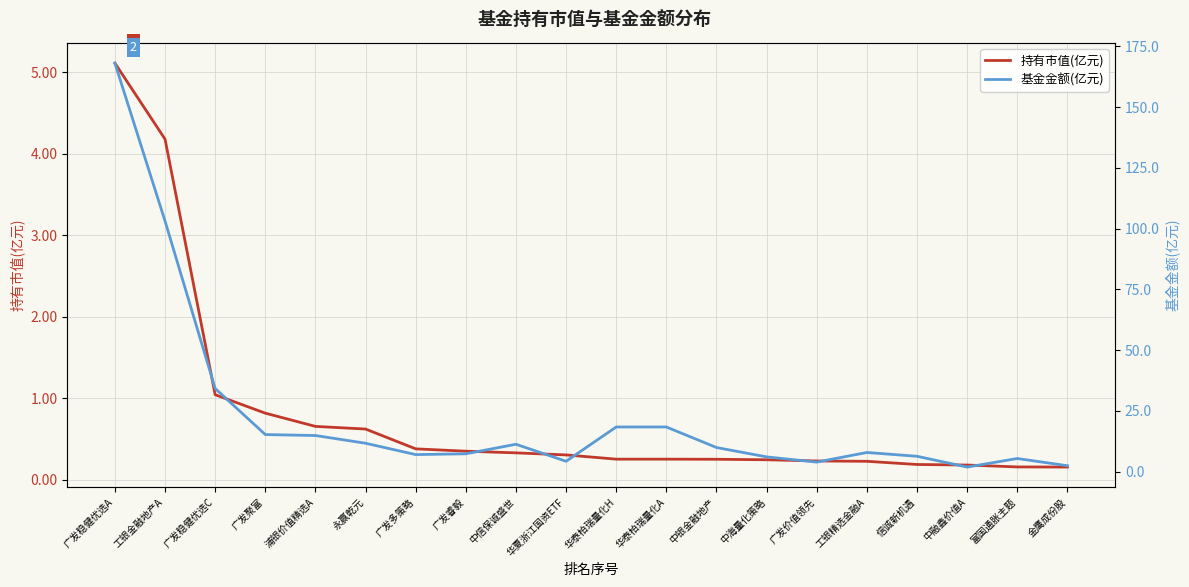

What is the sum of all 基金金额(亿元) values?

458.1